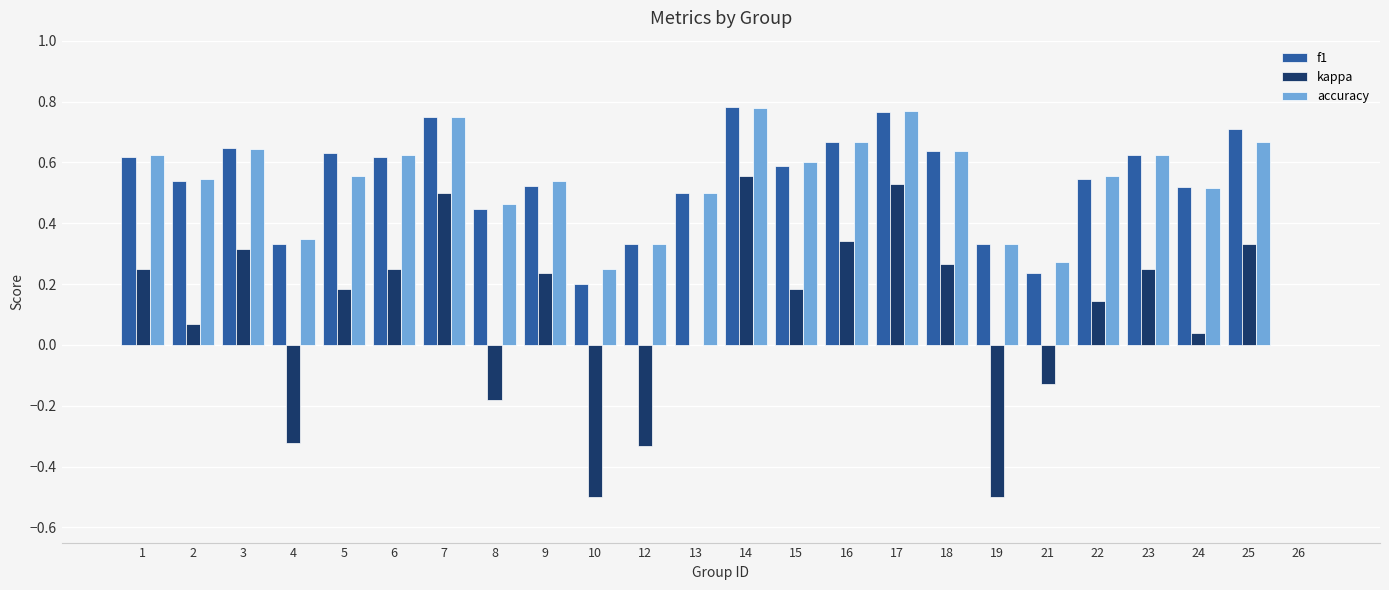

How many groups of bars are there?

24